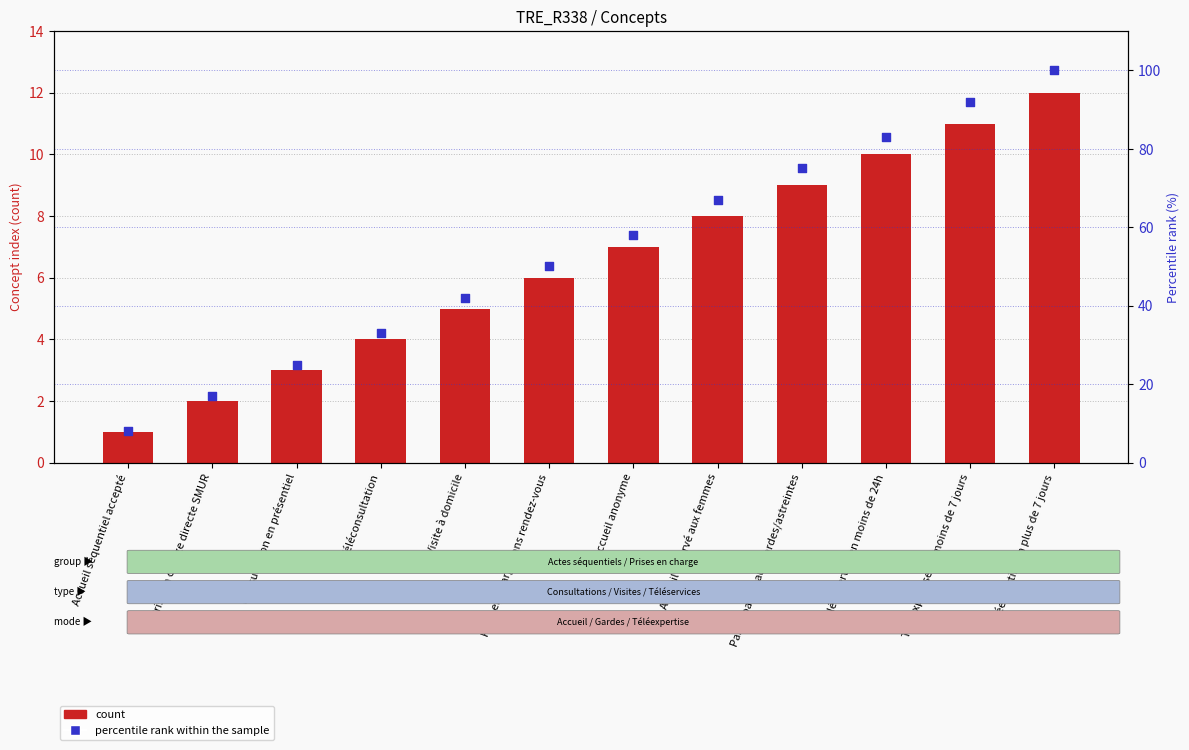

At which category is the sum across all series the highest?

Téléexpertise en plus de 7 jours